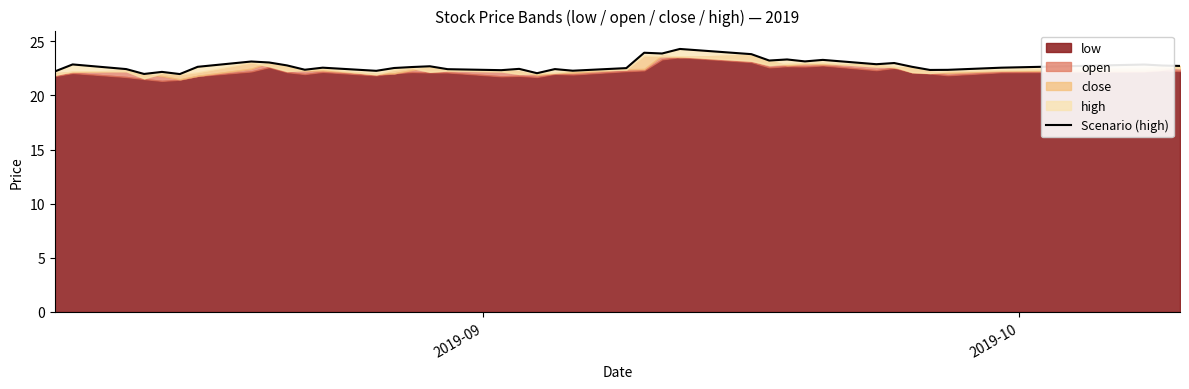

Reading left to right, what are all the values shown in this chart?

22.2	22.9	22.4	22.0	22.2	22.0	22.6	23.1	23.1	22.8	22.4	22.6	22.3	22.5	22.6	22.7	22.4	22.3	22.5	22.1	22.4	22.3	22.5	23.9	23.9	24.3	23.8	23.2	23.3	23.1	23.3	22.9	23.0	22.6	22.4	22.4	22.6	22.9	22.8	22.7